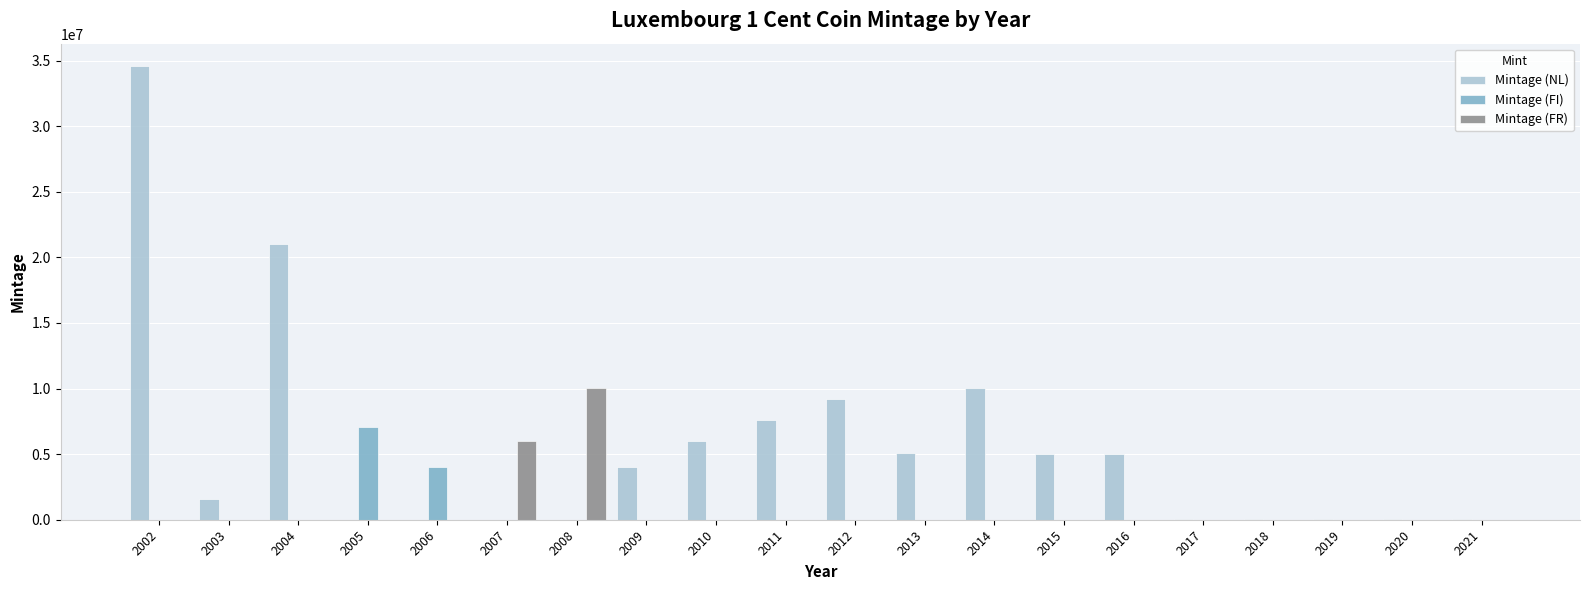

What is the average value of the Mintage (NL) series?

5478750